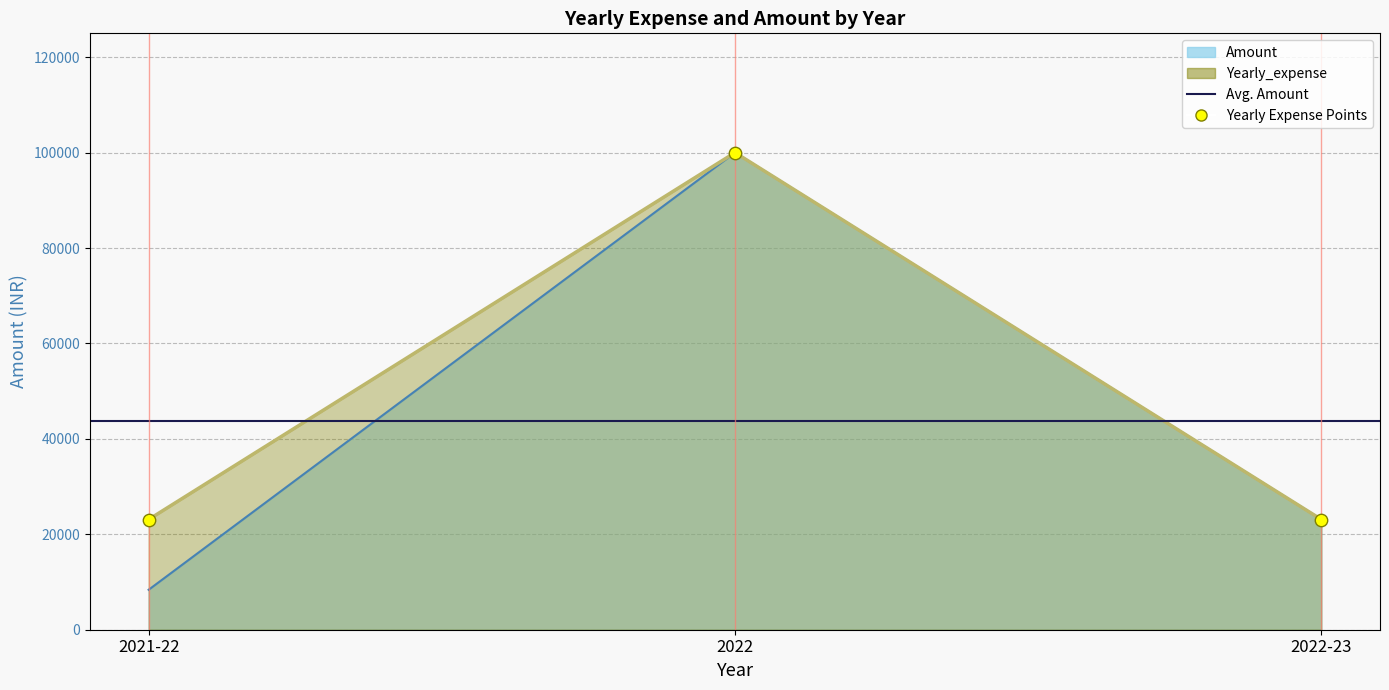

What is the total value across all series at 2021-22?

31470